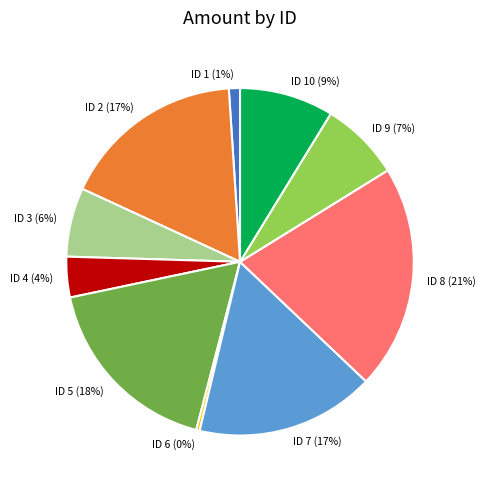

To the nearest percent, what is the difference between the largest and smallest slice percentages?

21%